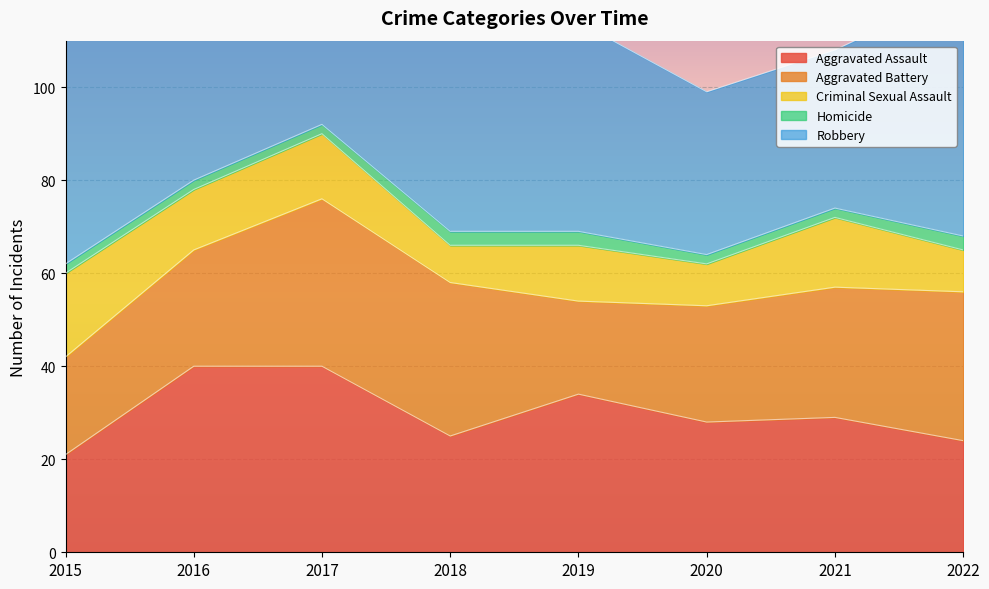

What is the value of the Robbery point at the 5th from the left?

45